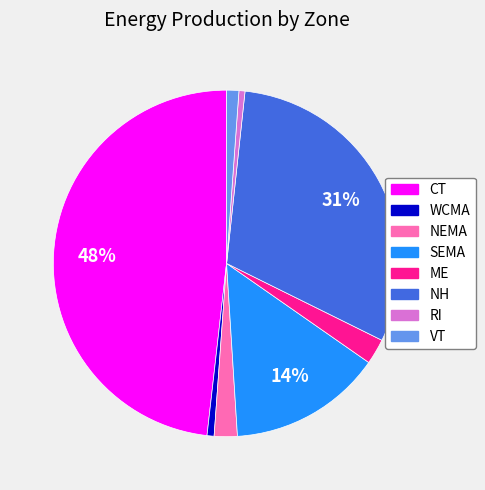

True or false: WCMA accounts for 11% of the total.

False